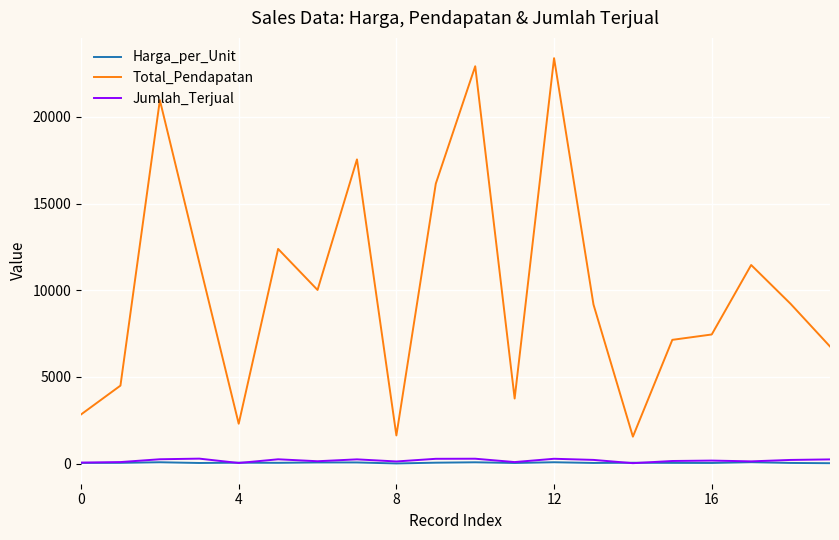

True or false: Harga_per_Unit has more than 1 points higher than both neighbors.

True